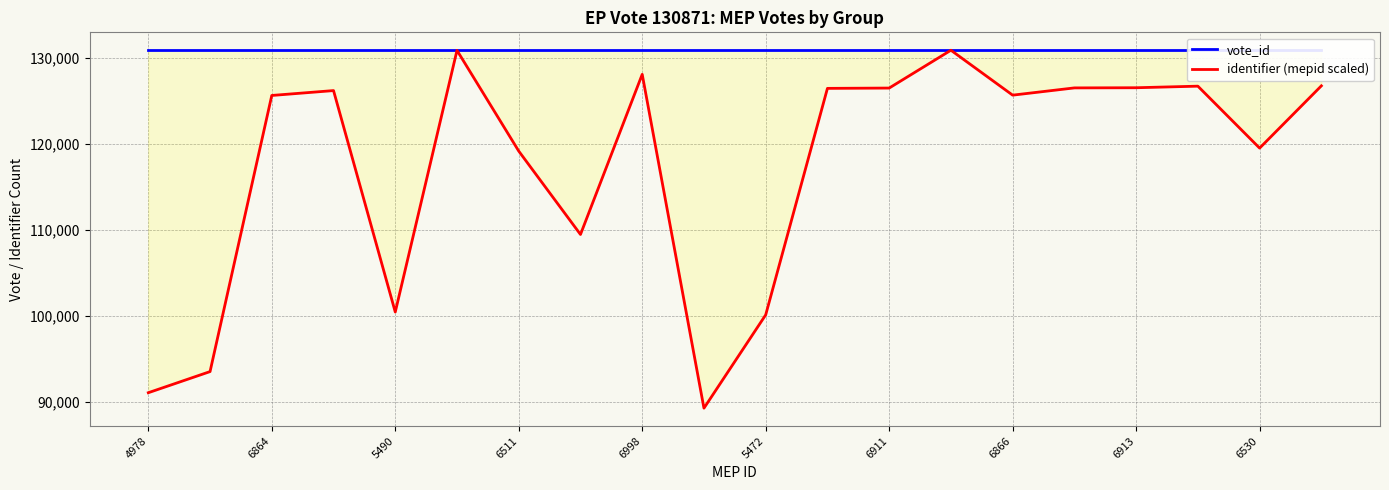

What is the highest value of the identifier (mepid scaled) series?

130871.0